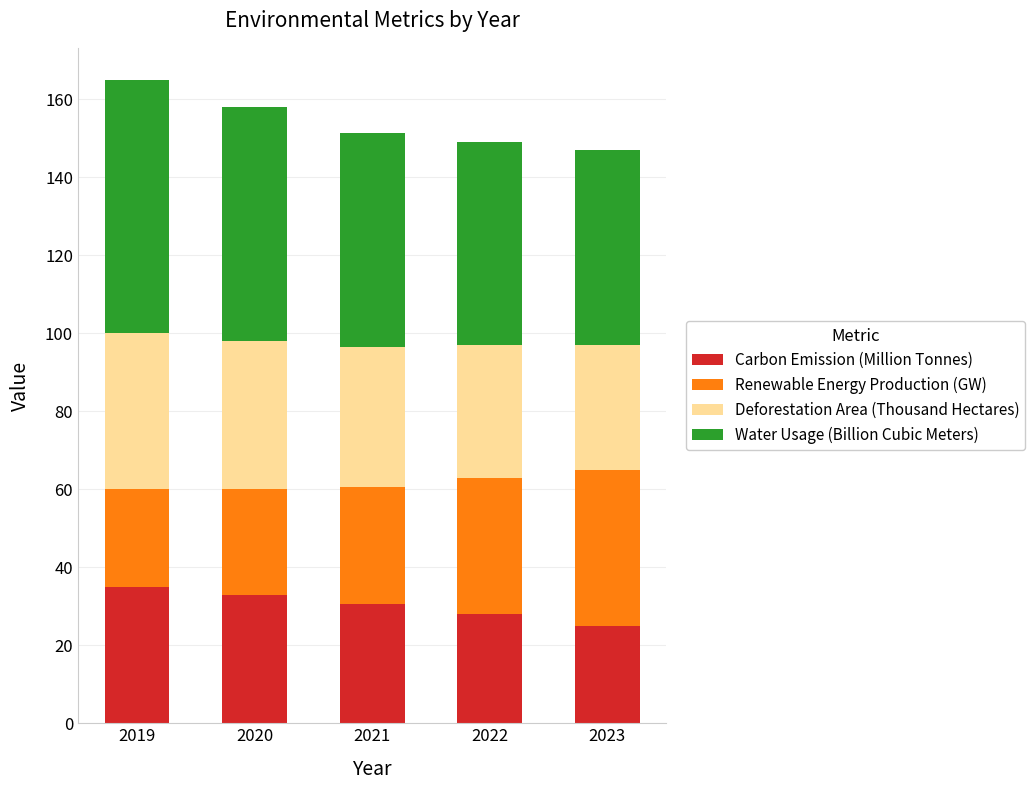

How many bars are there in total?

5